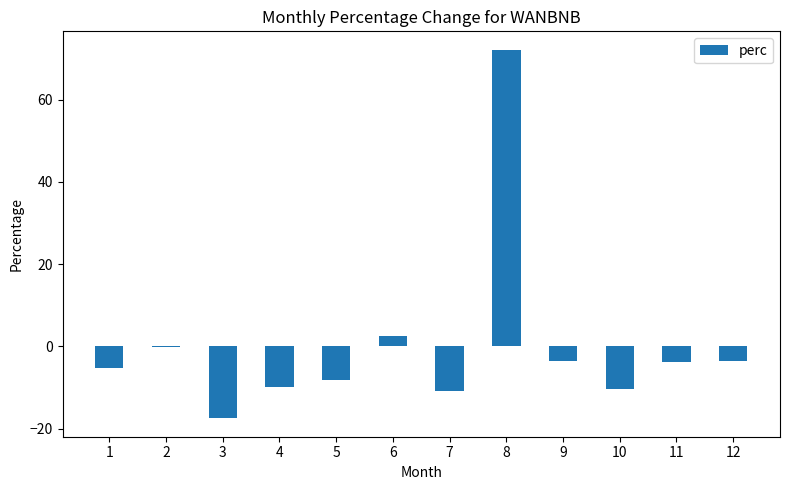

What is the sum of the values at 10 and 12?

-13.8